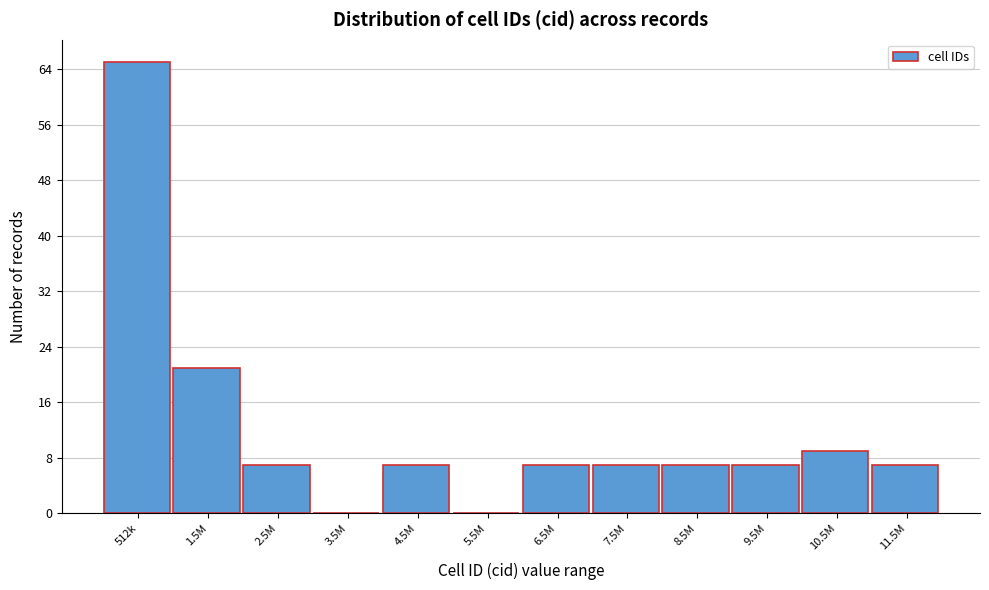

Reading left to right, extract all data points from this chart.

512k=65	1.5M=21	2.5M=7	3.5M=0	4.5M=7	5.5M=0	6.5M=7	7.5M=7	8.5M=7	9.5M=7	10.5M=9	11.5M=7